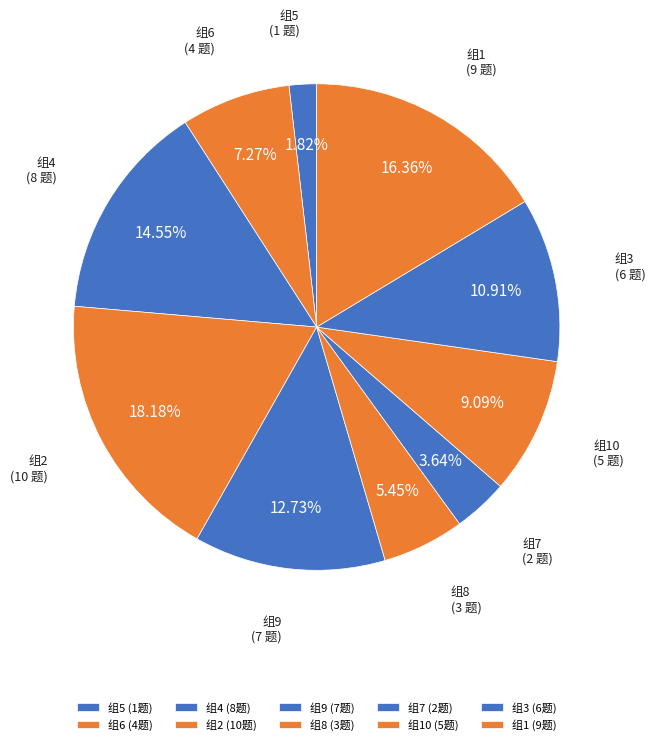

Is there any slice that represents more than half of the pie?

No